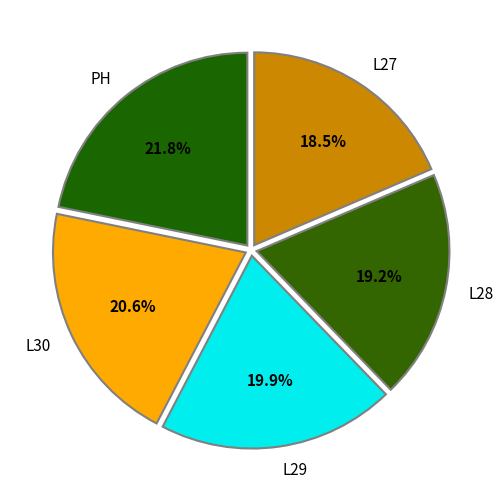

Rank the categories by value from lowest to highest.

L27, L28, L29, L30, PH